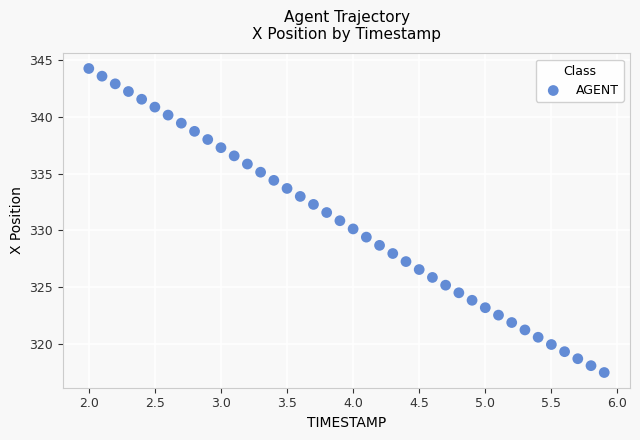

What is the range of Y values (max minus min)?

26.8